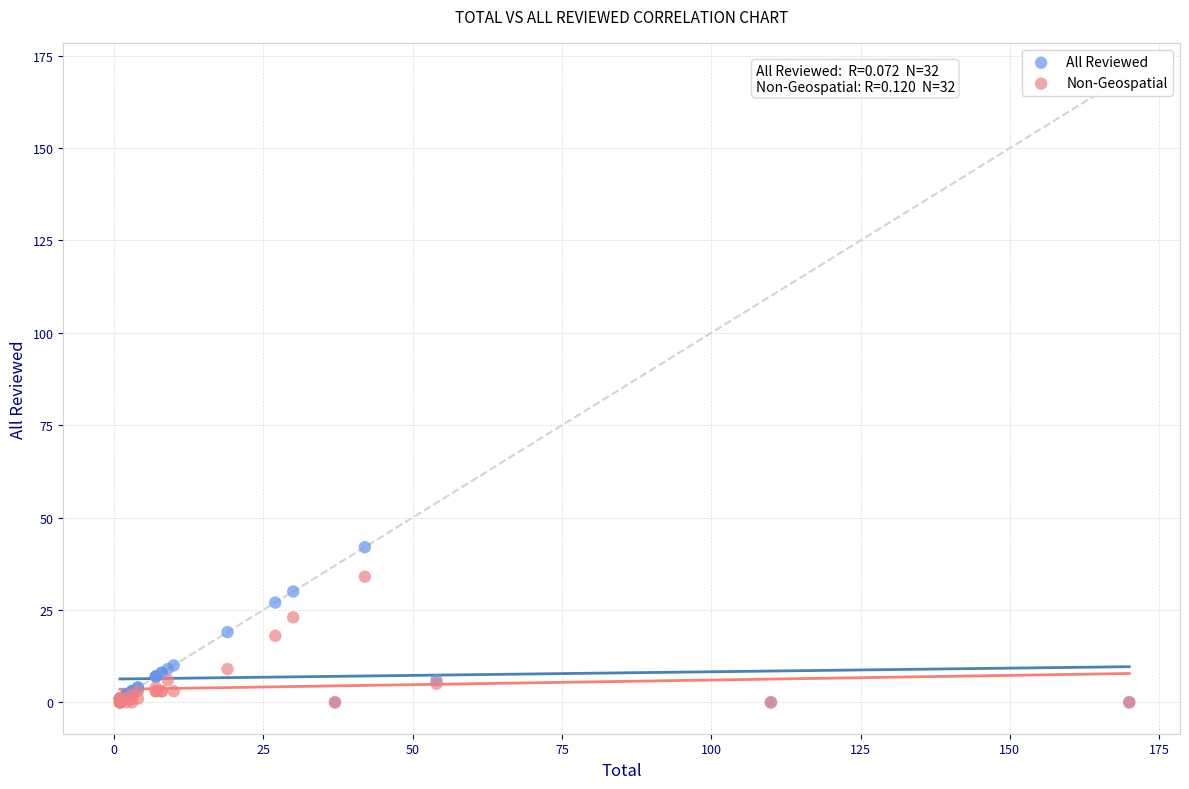

Which series has the widest spread of Y values?

All Reviewed